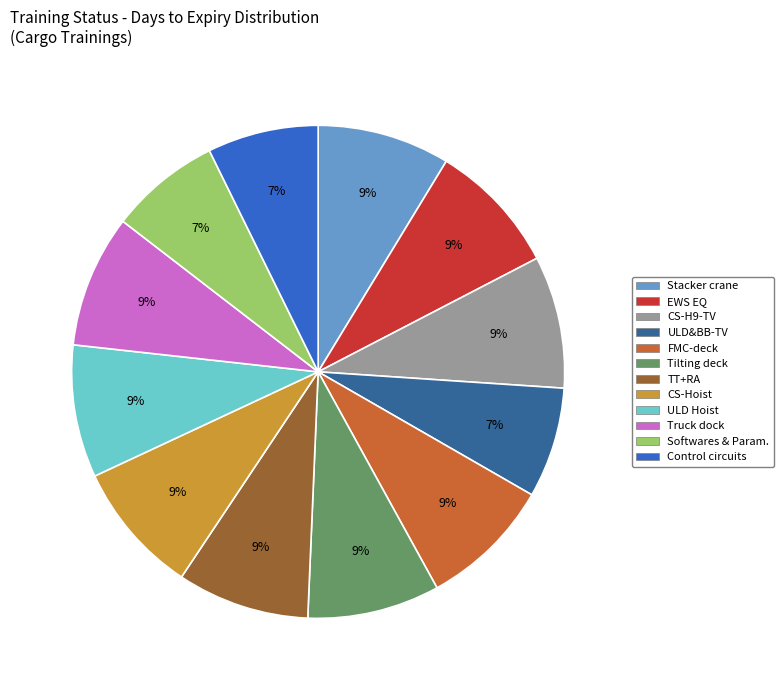

Is ULD Hoist the majority of the pie?

No